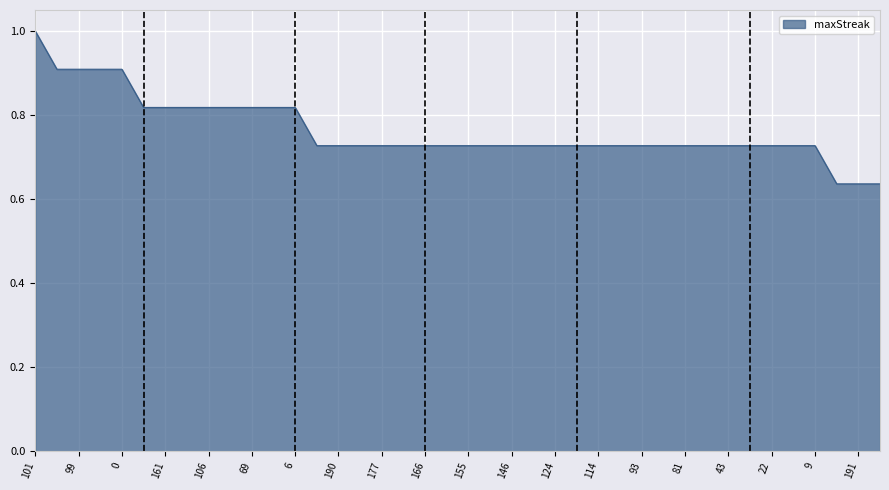

What is the maximum value shown in the chart?

1.0